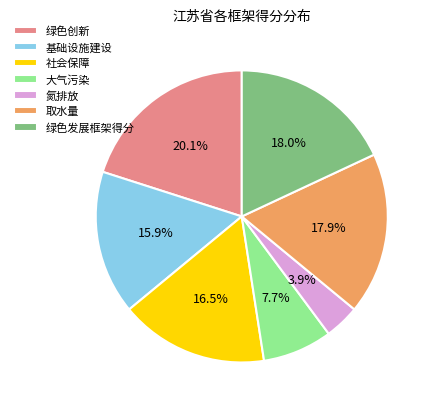

How much of the chart is everything except 绿色创新?

79.9%